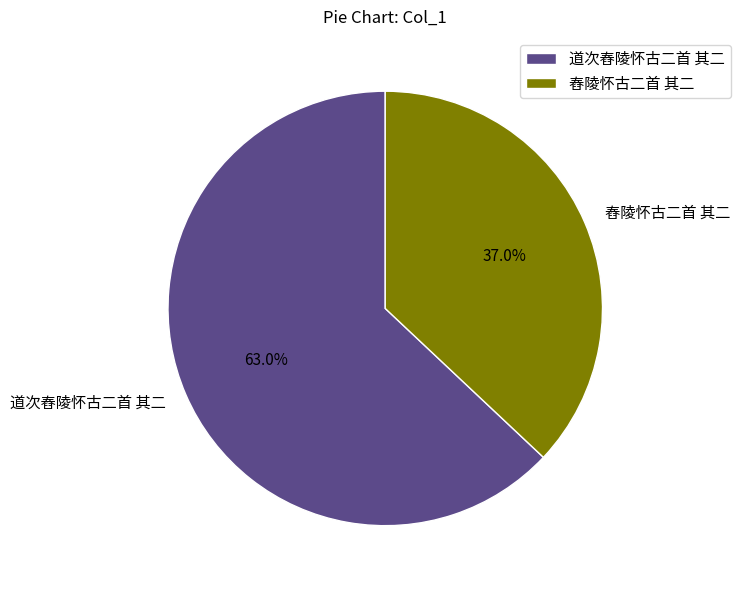

What is the smallest slice in the pie chart?

舂陵怀古二首 其二